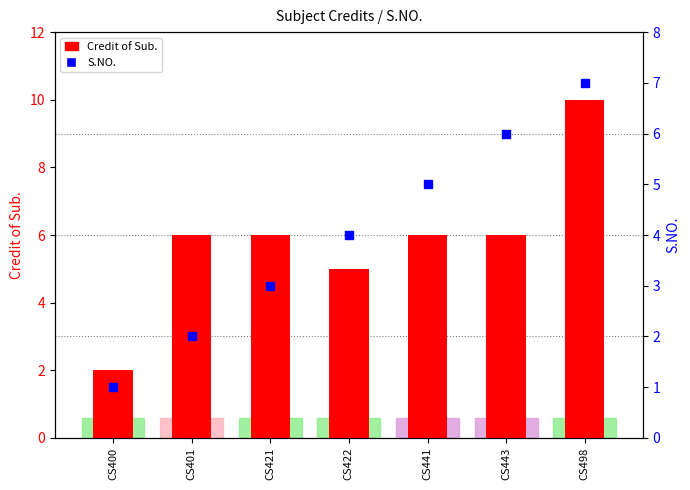

Which series has the largest Y range (max minus min)?

Credit of Sub.